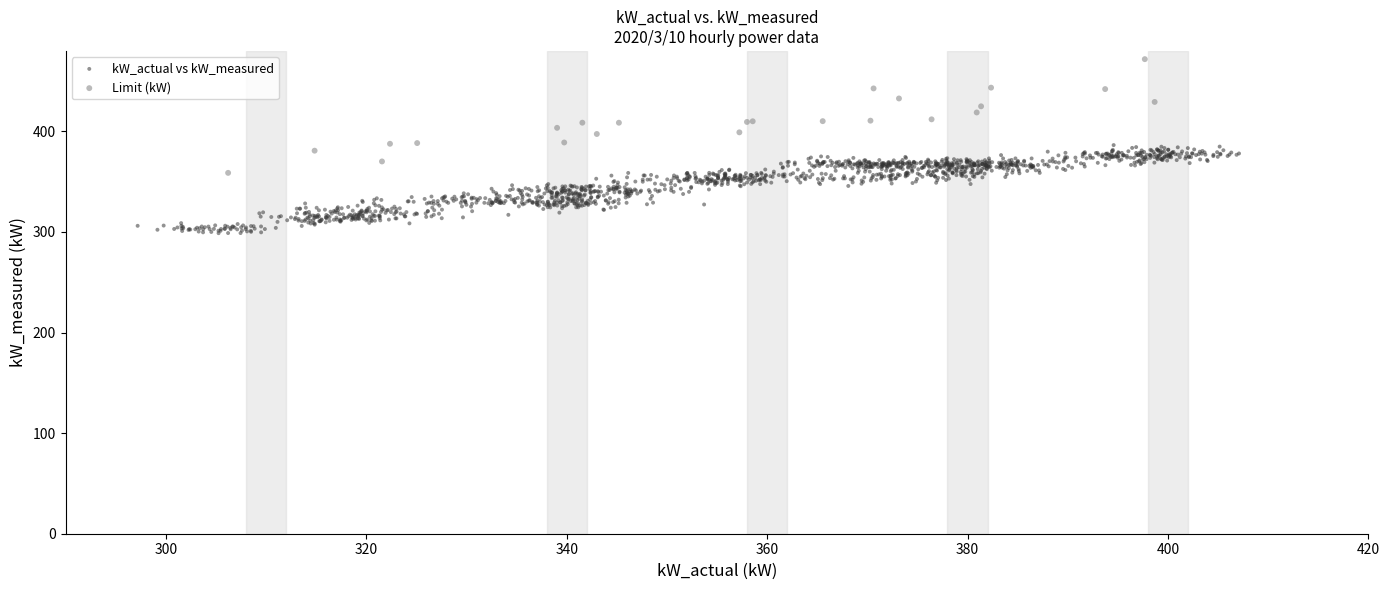

What are all the series names shown in the legend?

kW_actual vs kW_measured, Limit (kW)